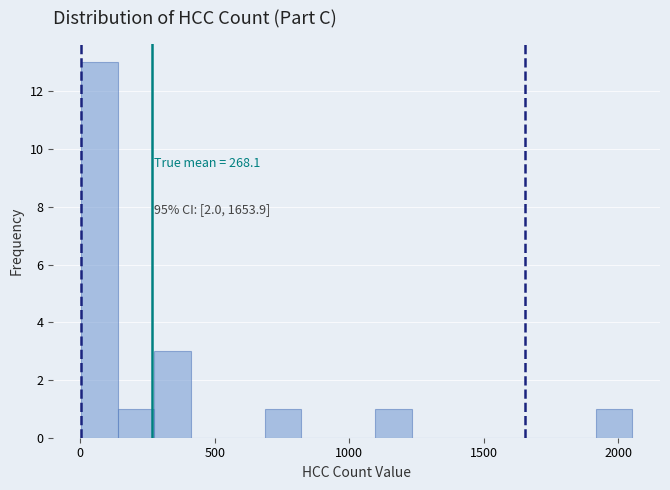

Read against the x-axis, roughly where is the centre of the tallest bar?

50